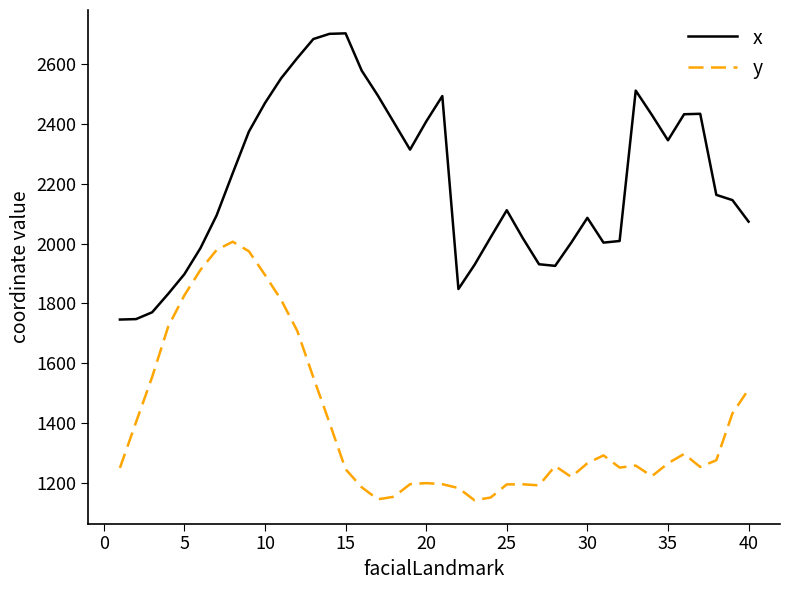

Rank the series by their maximum value, from lowest to highest.

y, x